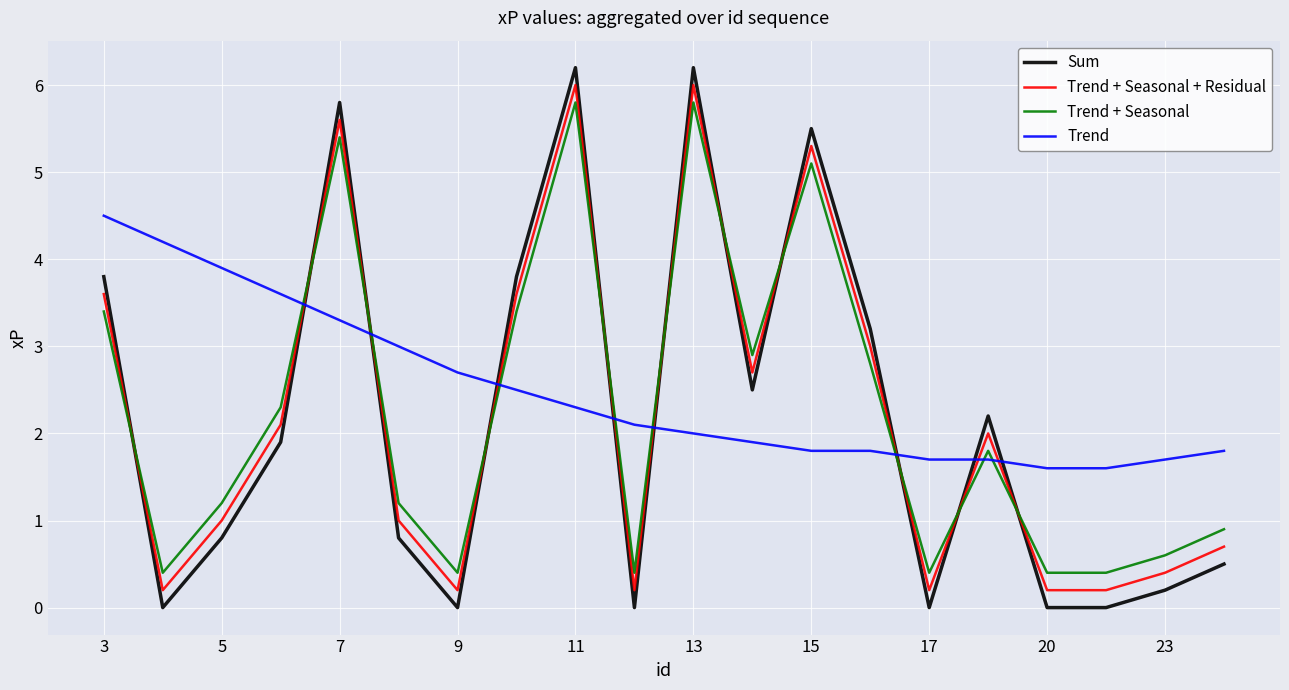

What is the difference between the maximum and minimum values in the Sum series?

6.2